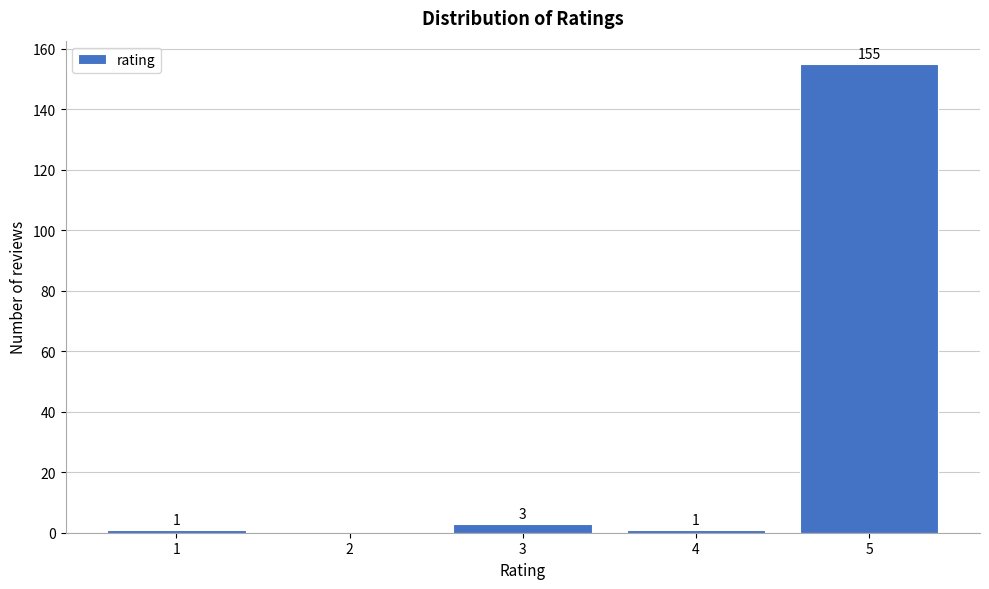

Reading right to left, extract all data points from this chart.

5=155	4=1	3=3	2=0	1=1